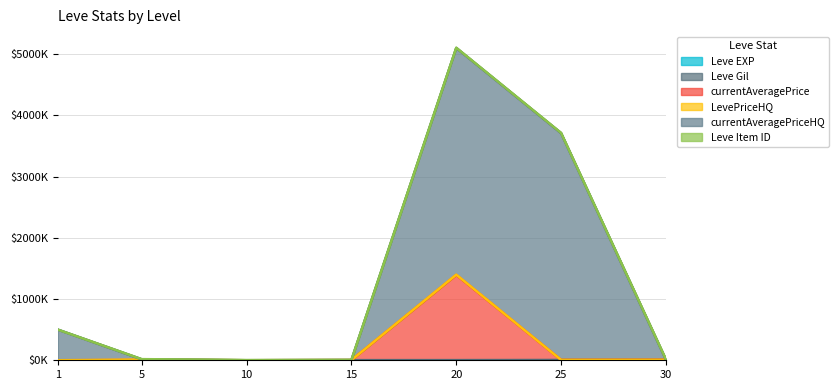

In currentAveragePriceHQ, how many points are lower than both neighbors (excluding endpoints)?

1